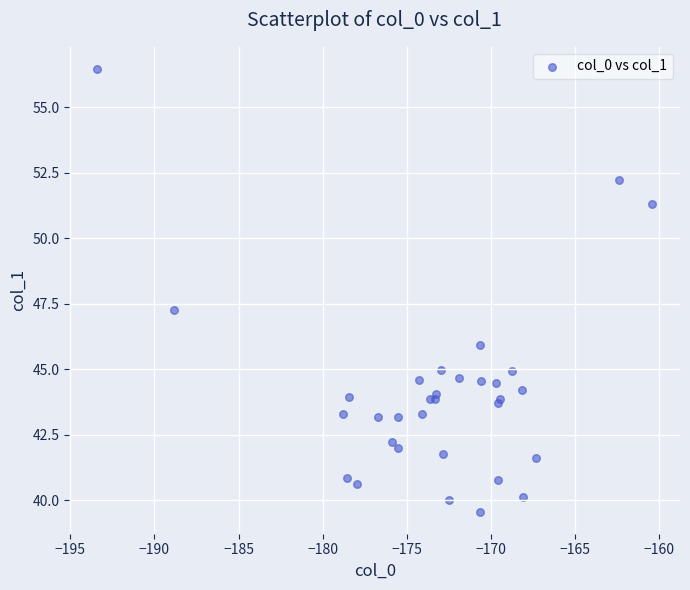

What Y value in the scatter plot is closest to 48?

47.3